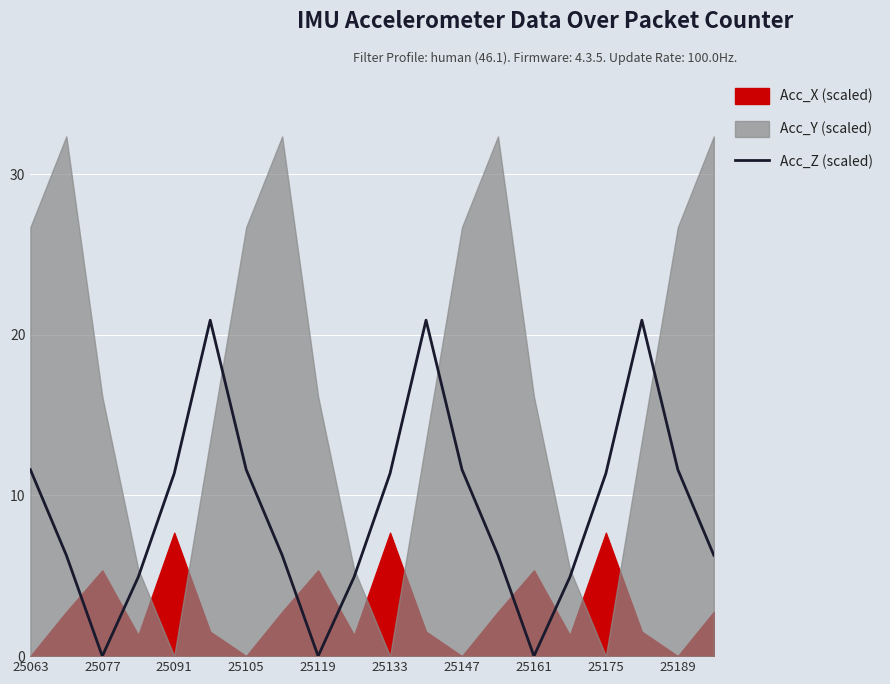

What is the highest value of the Acc_Z (scaled) series?

20.9